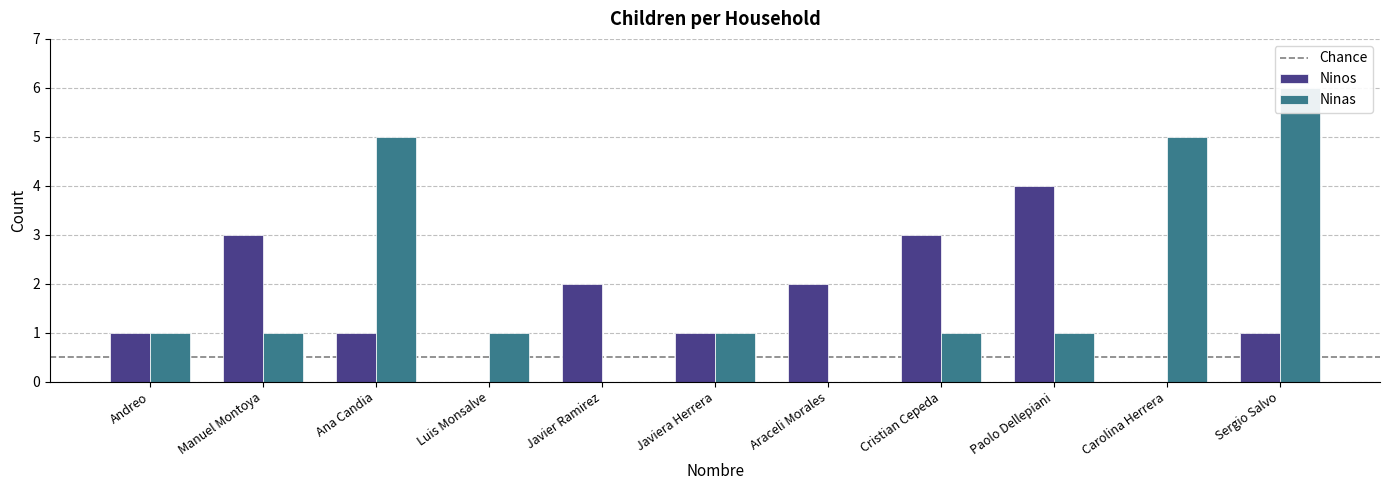

Which category has the highest value across all series?

Sergio Salvo